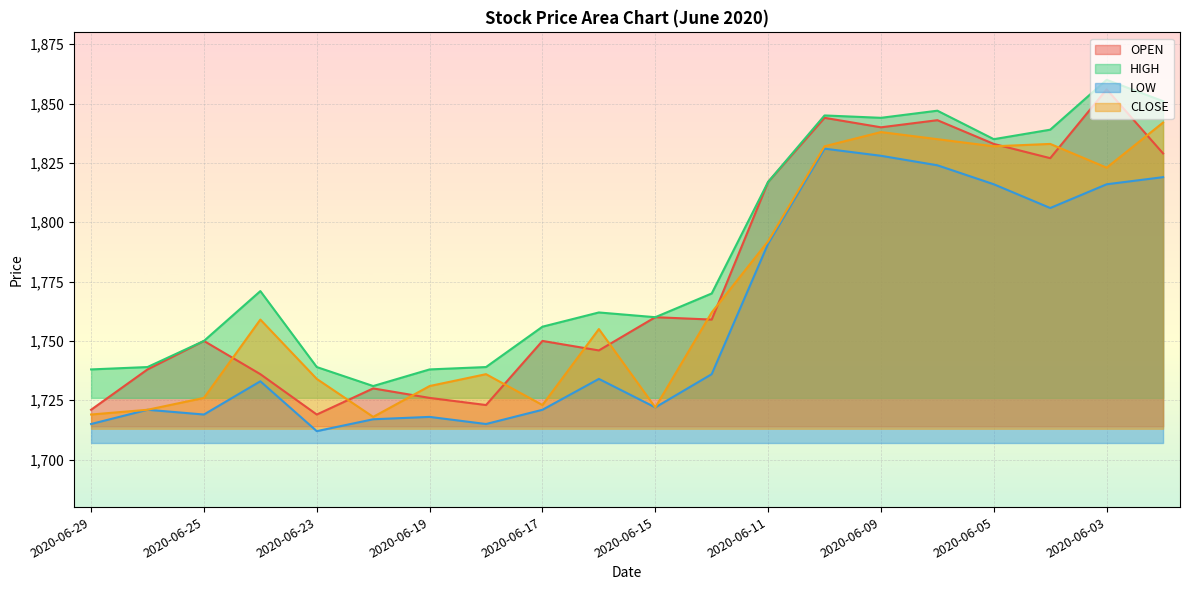

How many lines are shown in the chart?

4